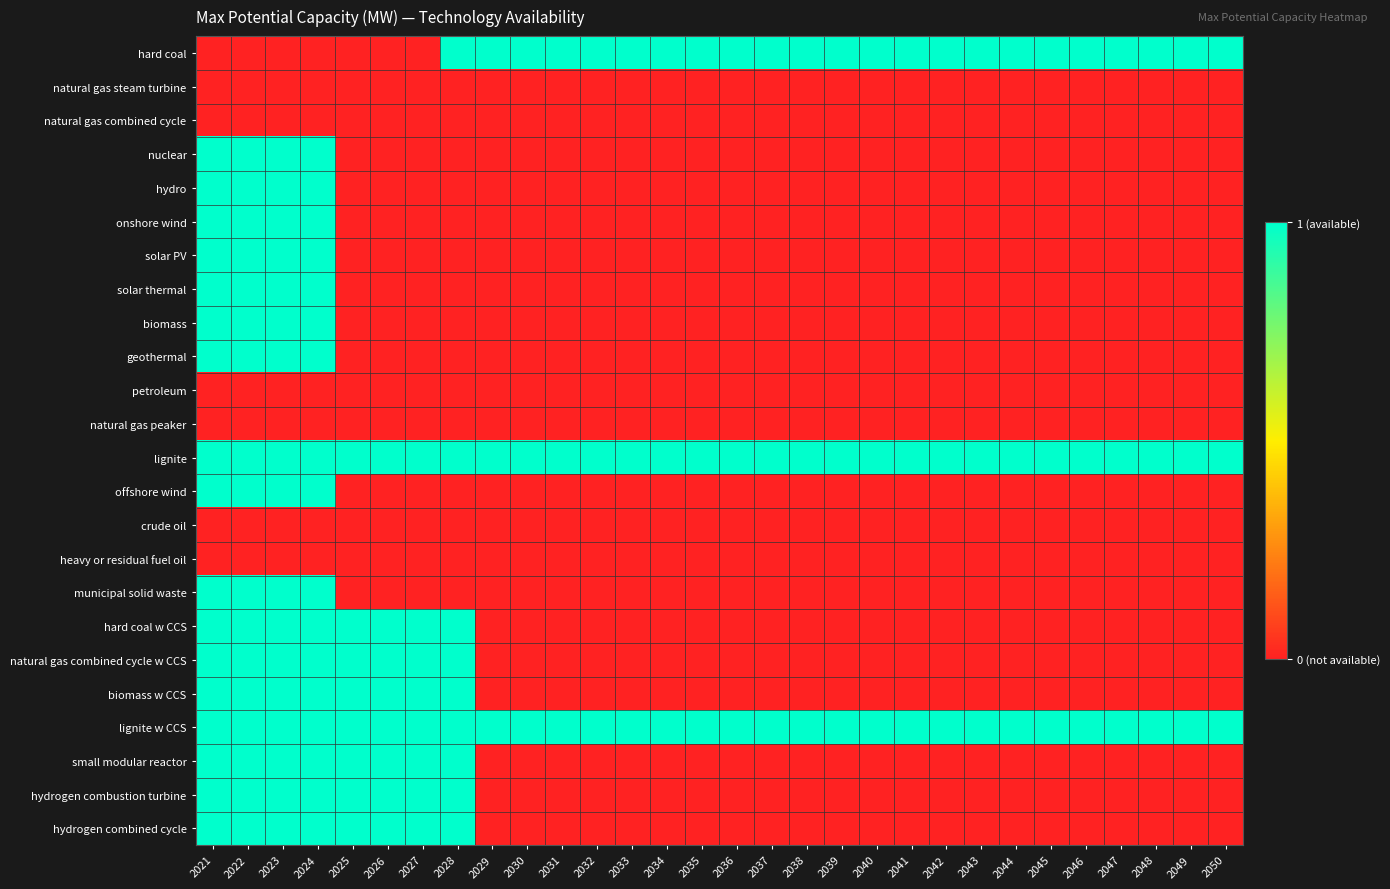

Which label corresponds to the largest value in the chart?

2028